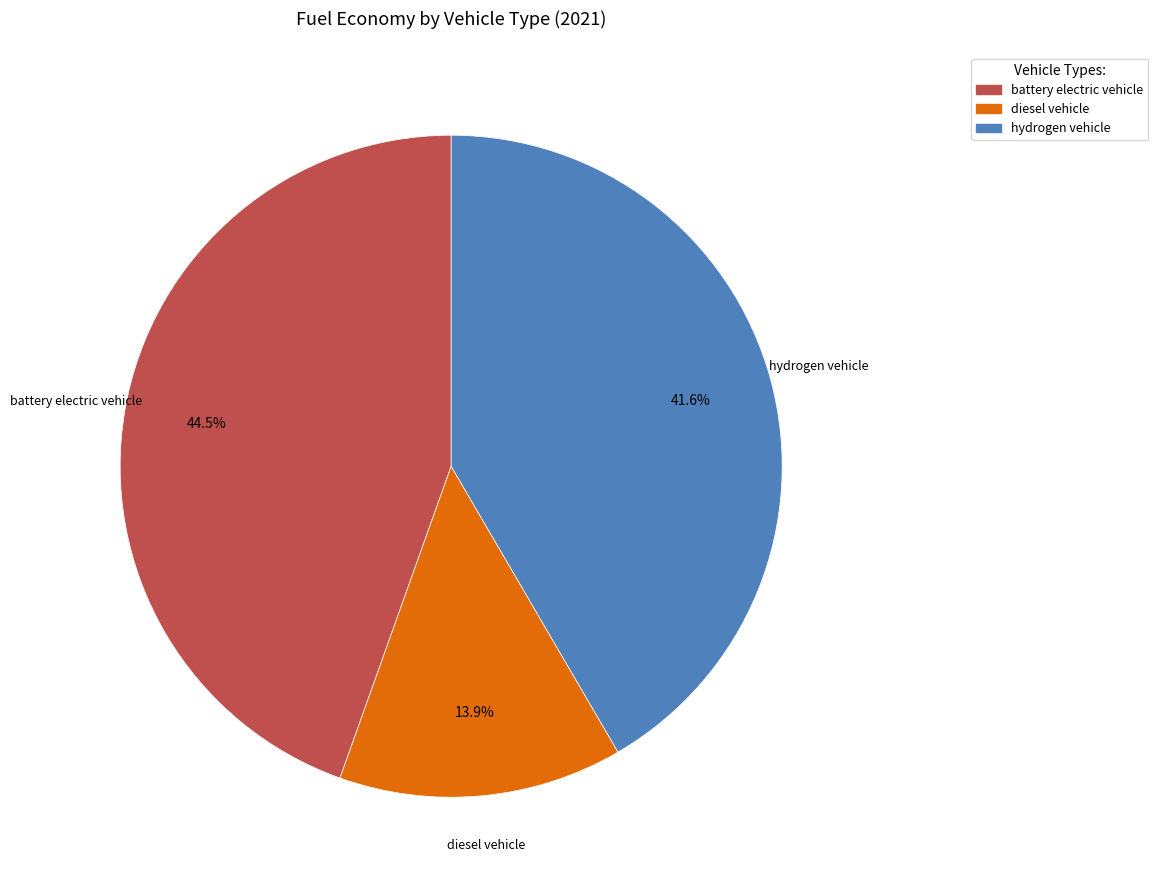

True or false: hydrogen vehicle accounts for 48% of the total.

False